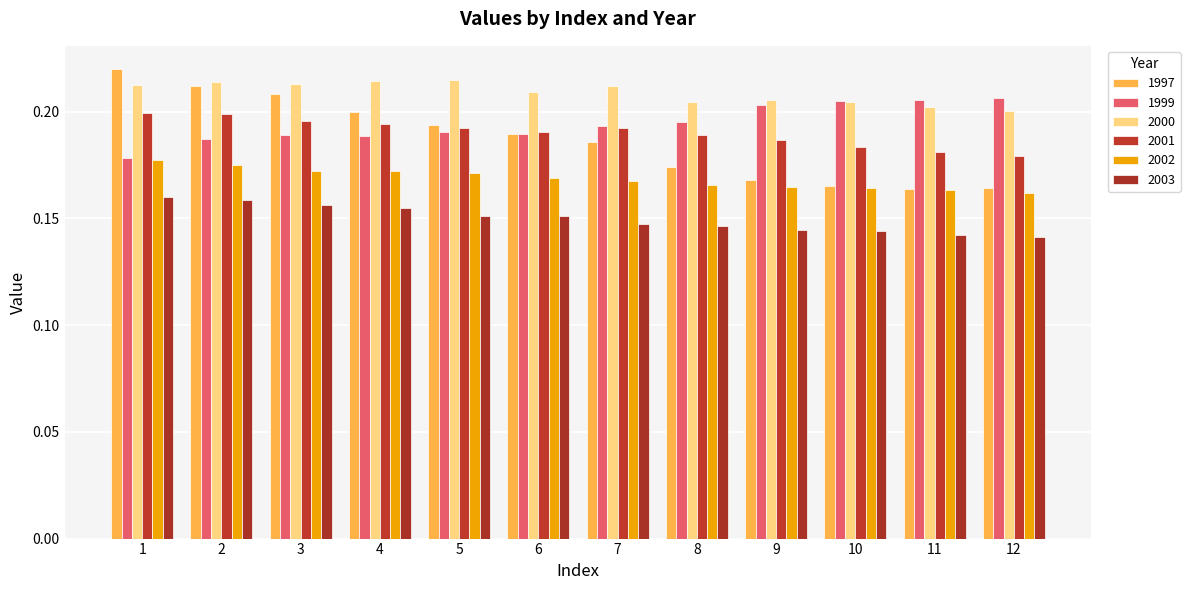

What is the lowest value of the 2002 series?

0.2